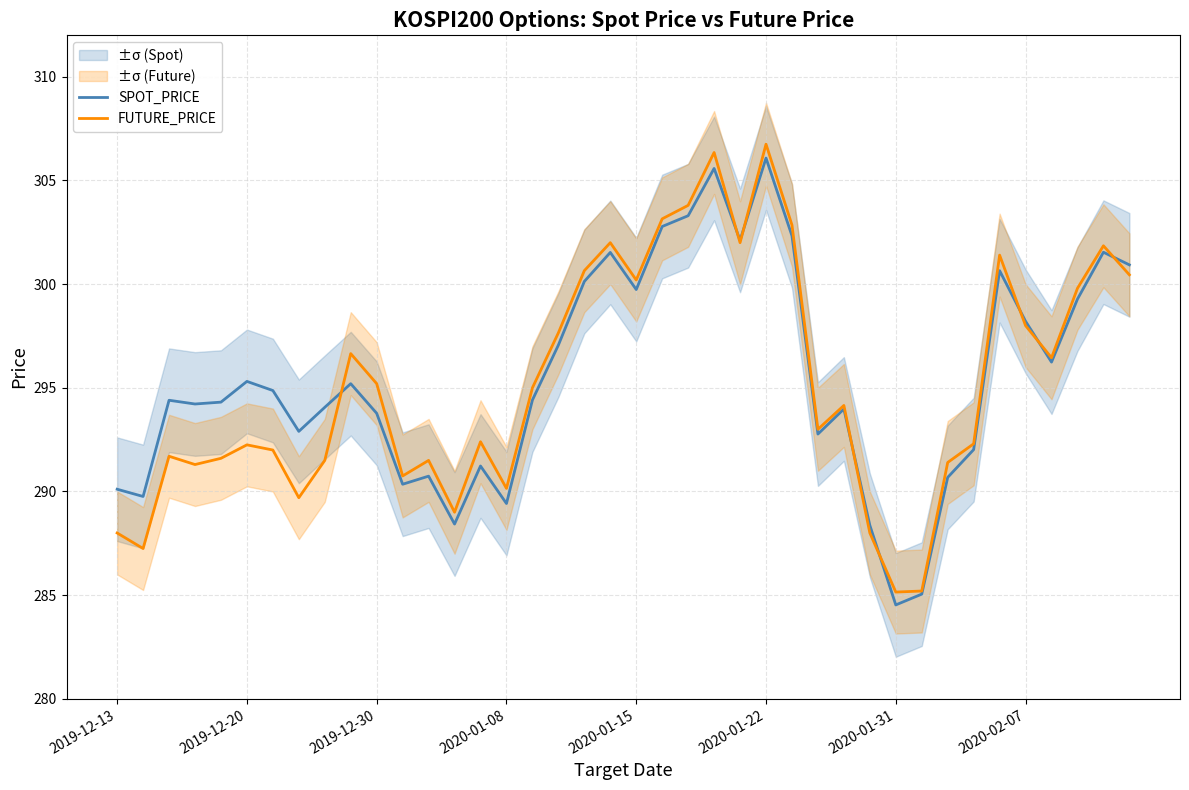

At which category does the chart reach its peak across all series?

2020-01-22